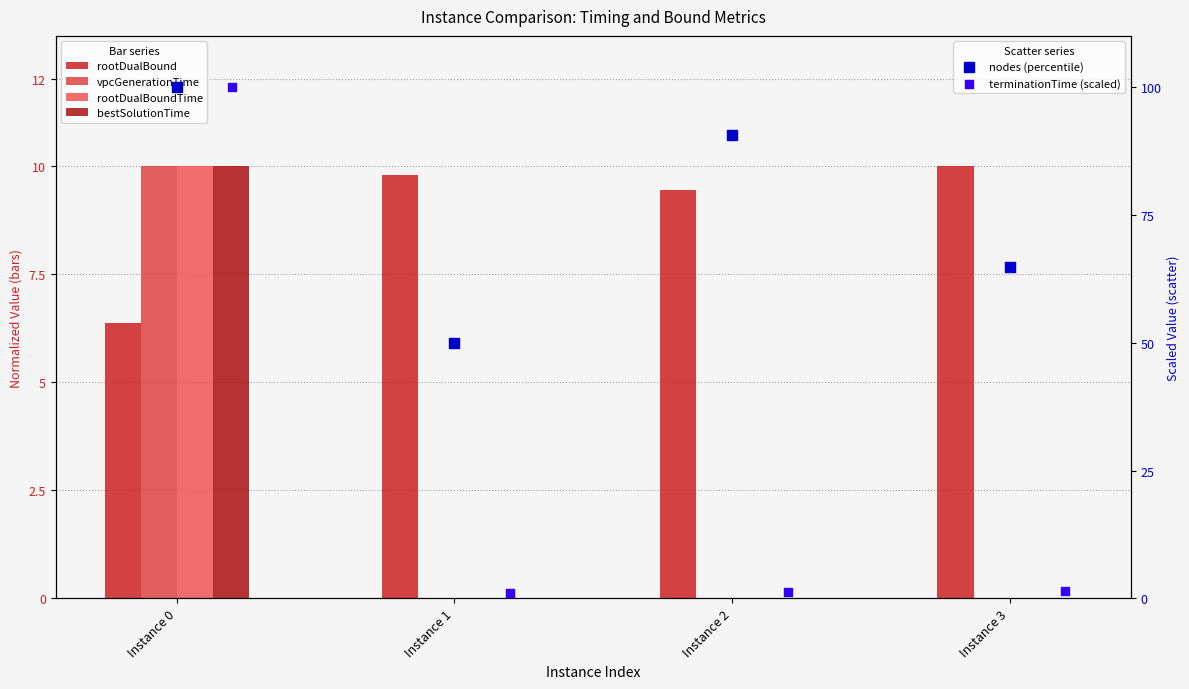

Is the value of nodes (percentile) at Instance 0 greater than the value of rootDualBoundTime at Instance 1?

Yes